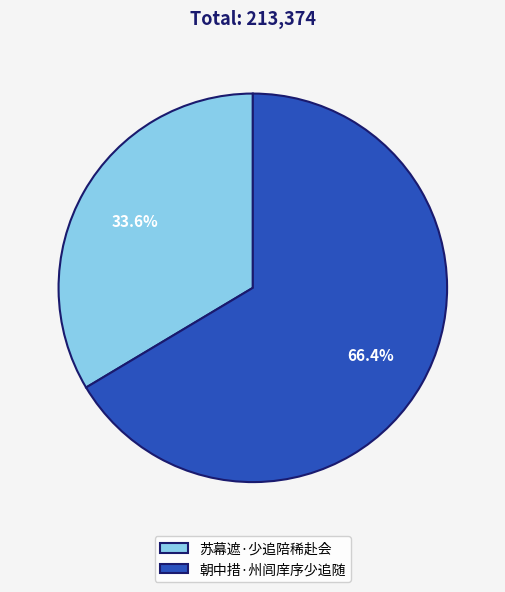

What is the smallest slice in the pie chart?

苏幕遮·少追陪稀赴会